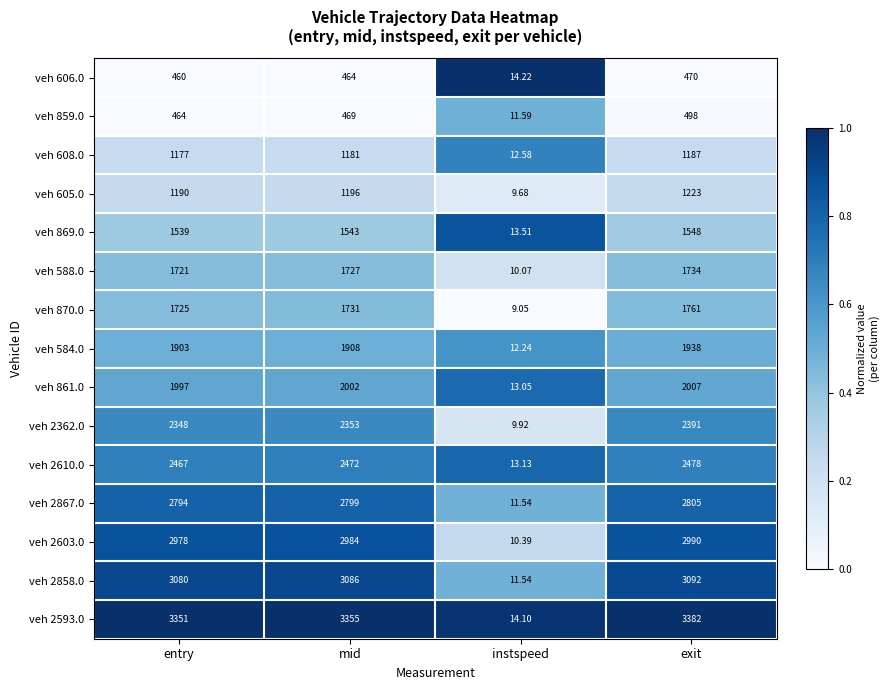

At which label does veh 870.0 reach its minimum?

instspeed